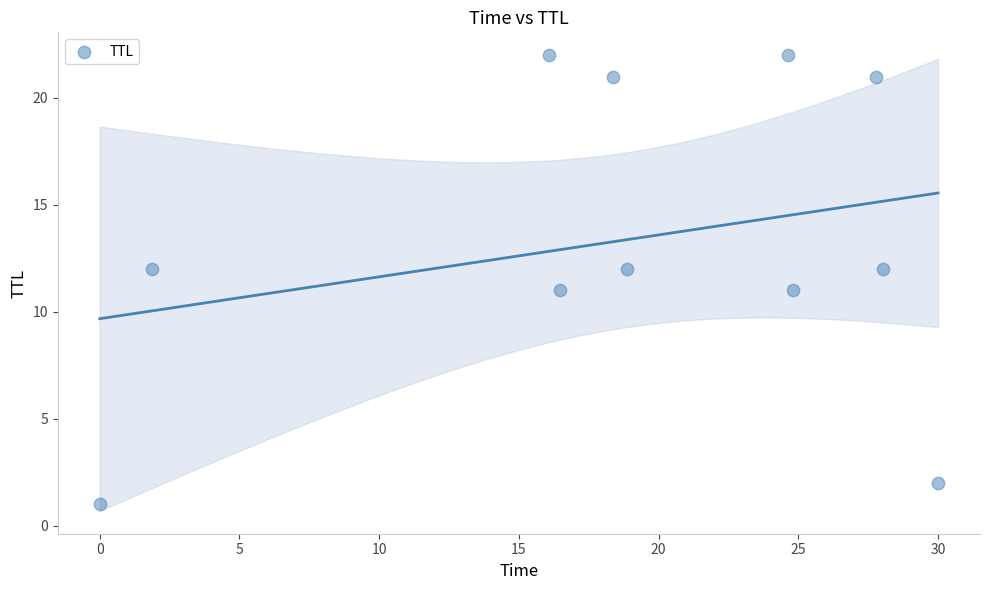

What is the range of Y values (max minus min)?

21